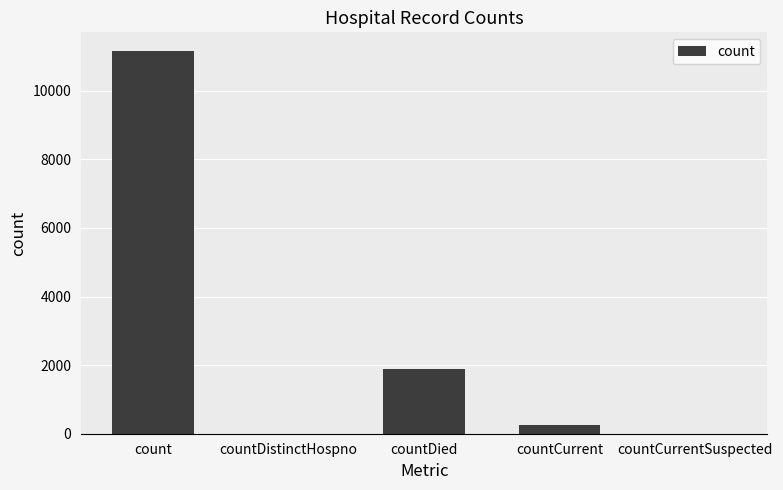

Read the value at count.

11149